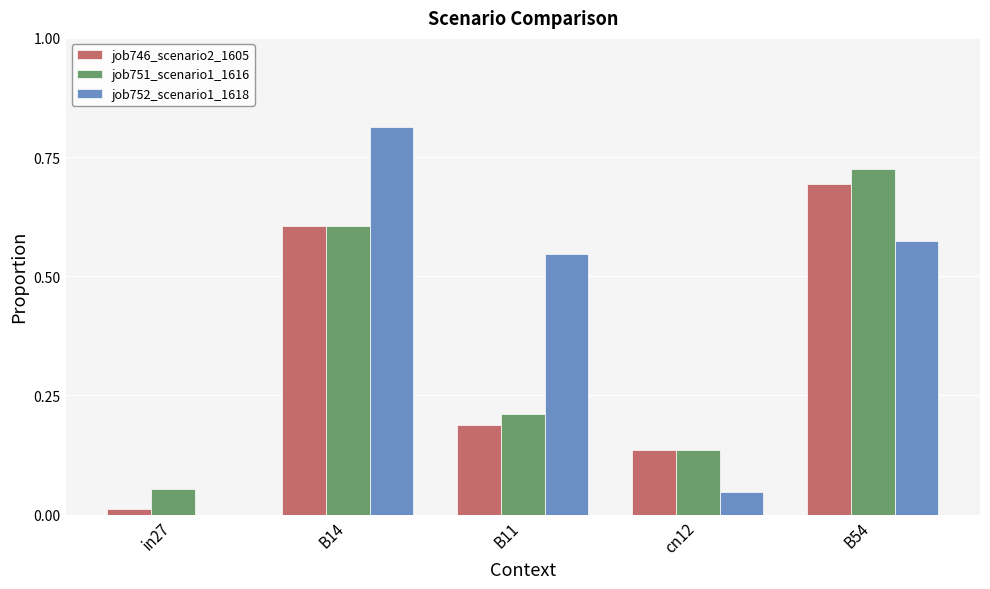

What is the sum of all job752_scenario1_1618 values?

2.0